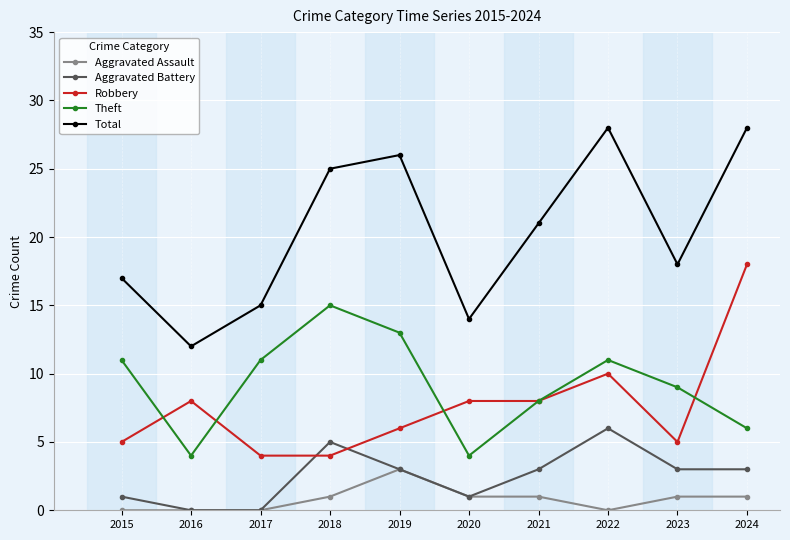

Reading left to right, transcribe all the data shown in this chart.

Aggravated Assault: 0	0	0	1	3	1	1	0	1	1
Aggravated Battery: 1	0	0	5	3	1	3	6	3	3
Robbery: 5	8	4	4	6	8	8	10	5	18
Theft: 11	4	11	15	13	4	8	11	9	6
Total: 17	12	15	25	26	14	21	28	18	28